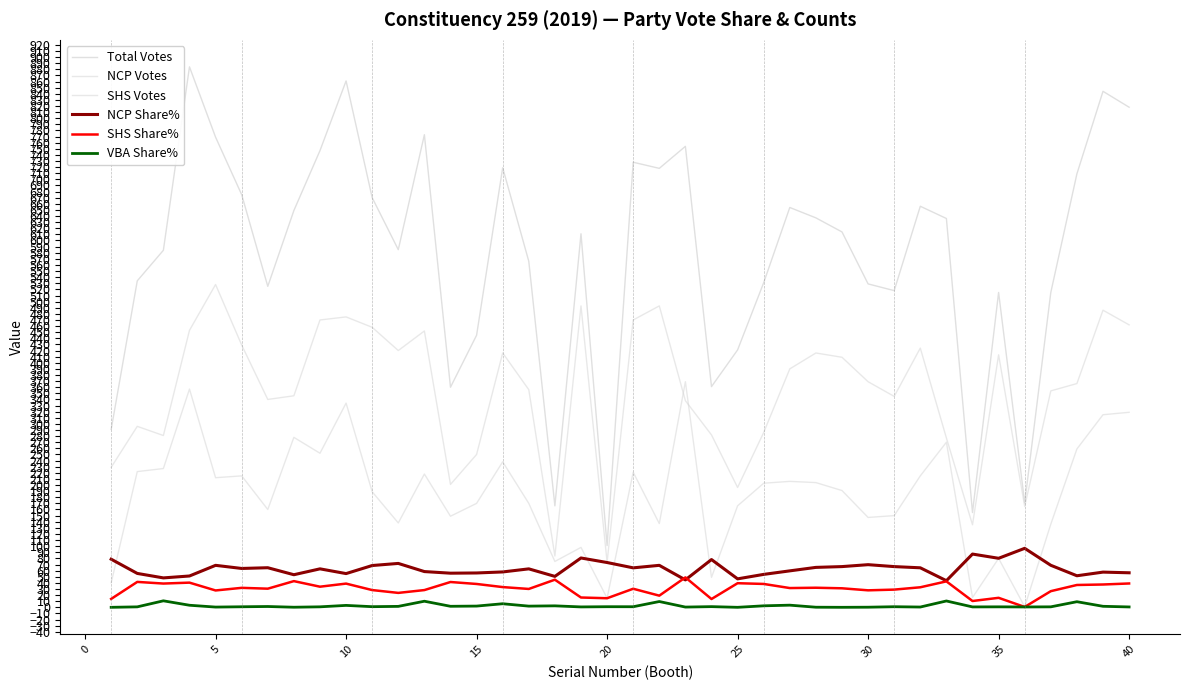

What is the average value of the SHS Share% series?

30.5